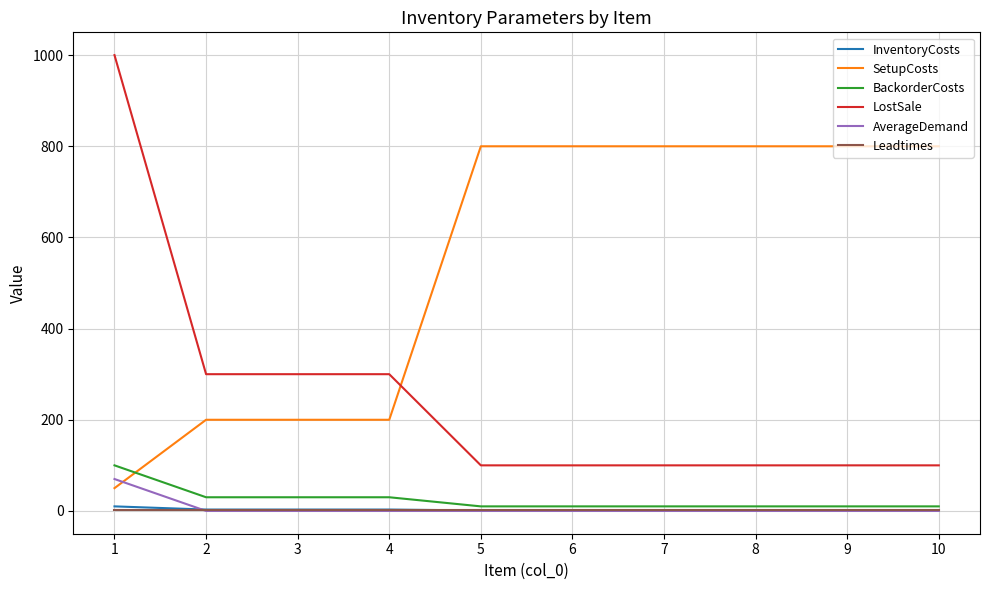

What is the difference between the highest and lowest values at 7?

800